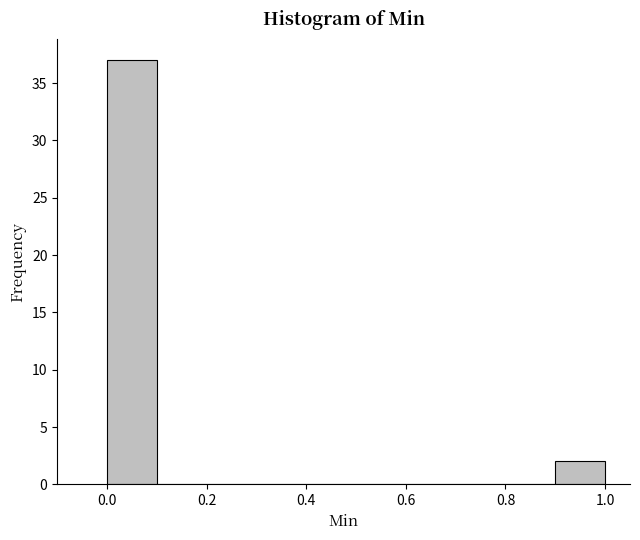

Over which range of the x-axis is the bar tallest?

0.0 to 0.1